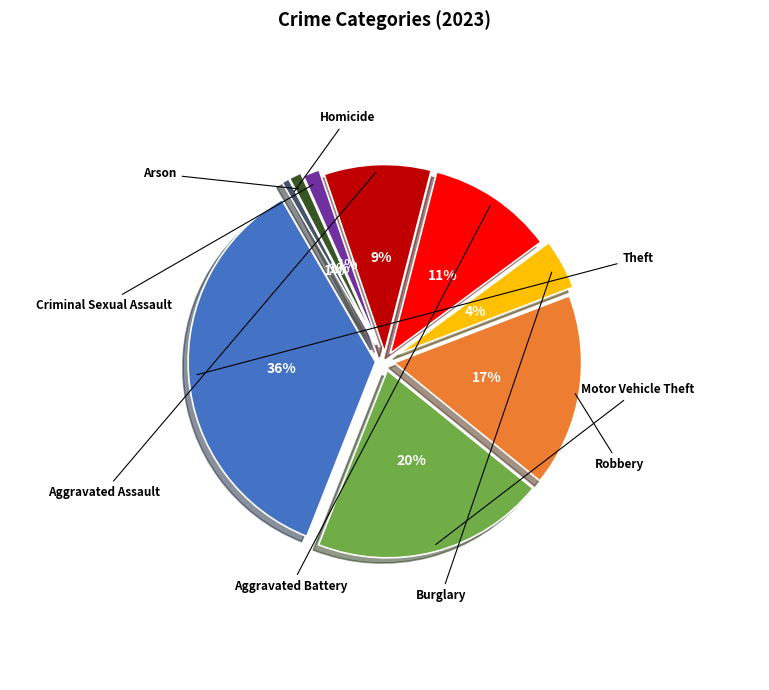

Is it true that Aggravated Battery is 24% of the pie?

False